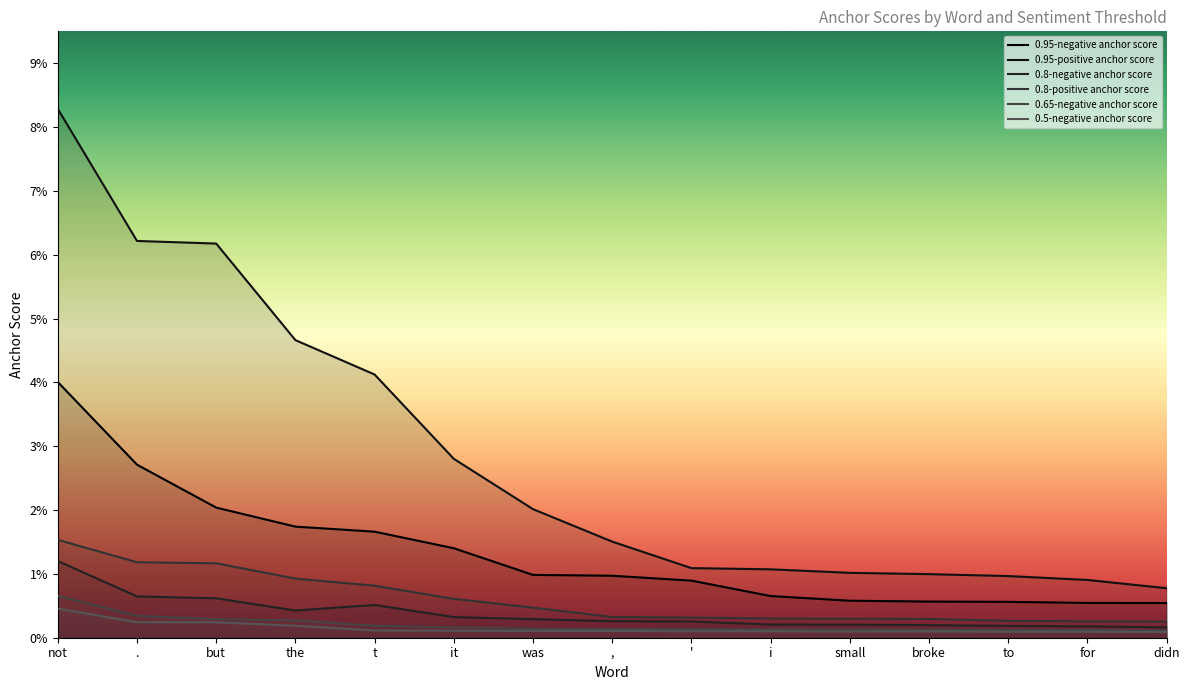

The value of 0.8-positive anchor score at broke is 0.0. True or false?

True